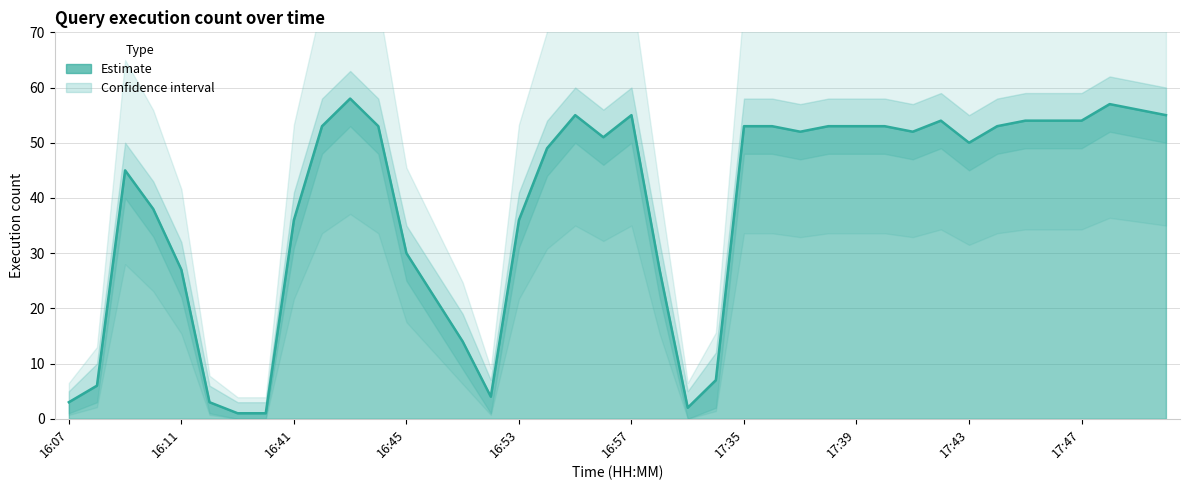

True or false: Estimate_upper and Estimate intersect in this chart.

False